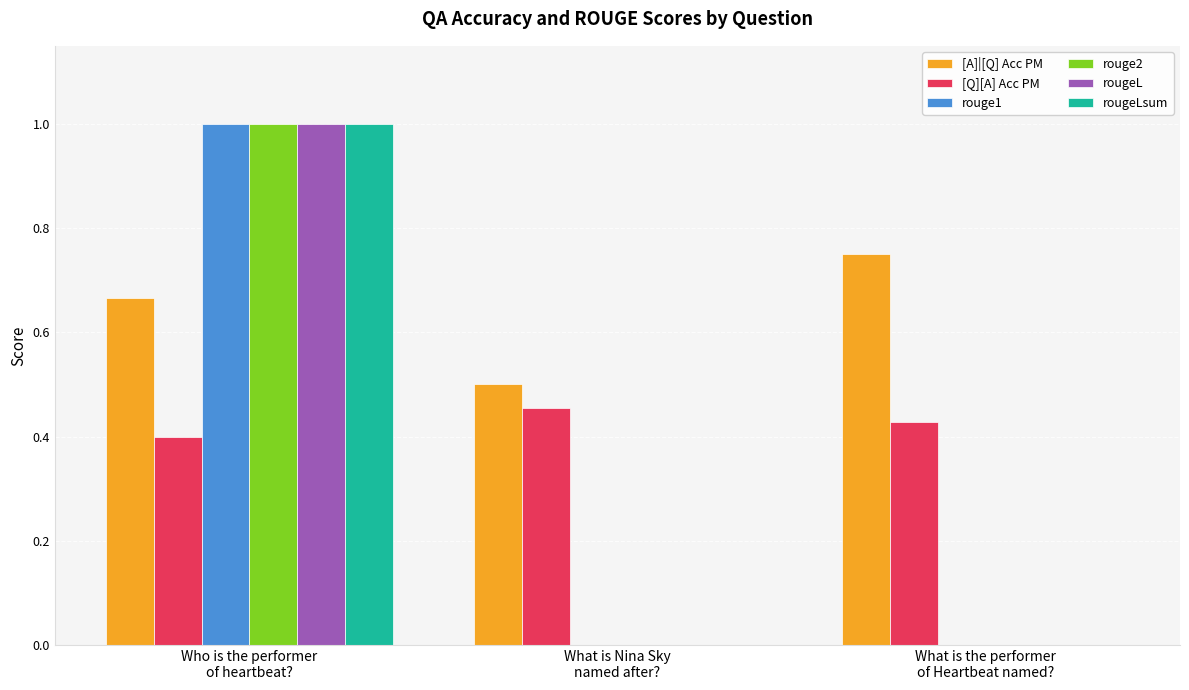

What are all the series names shown in the legend?

[A]|[Q] Acc PM, [Q][A] Acc PM, rouge1, rouge2, rougeL, rougeLsum